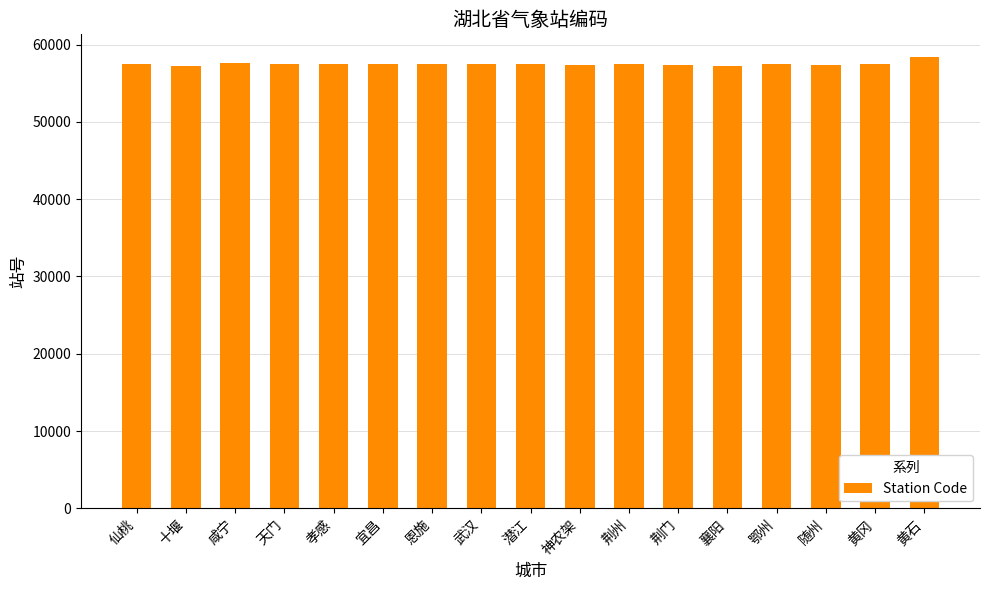

Read the value at 荆州.

57476